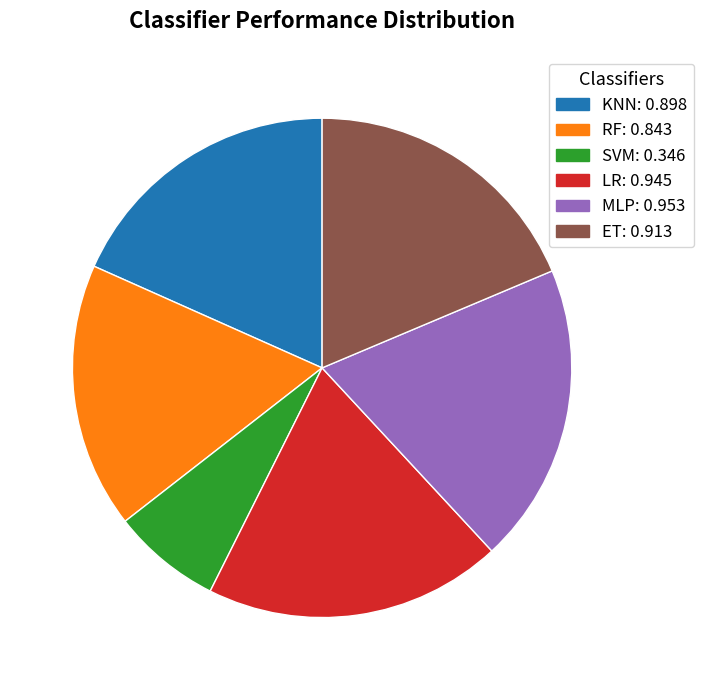

Do ET and MLP together represent more than half of the pie?

No